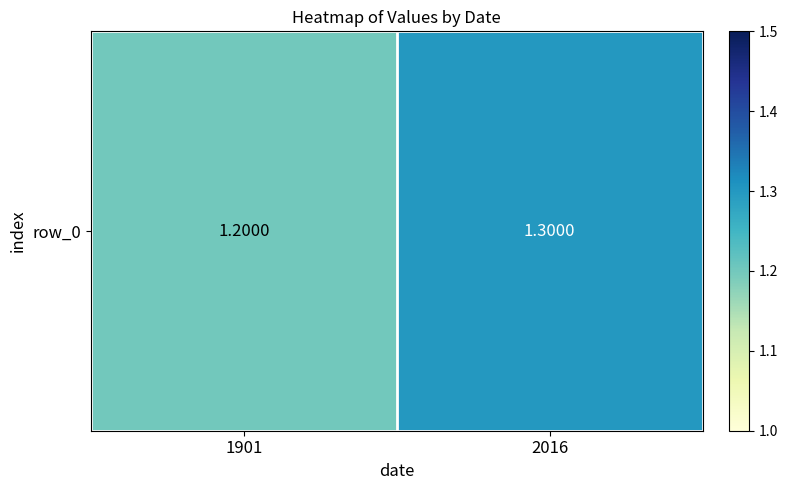

Reading left to right, extract all data points from this chart.

1901=1.2	2016=1.3